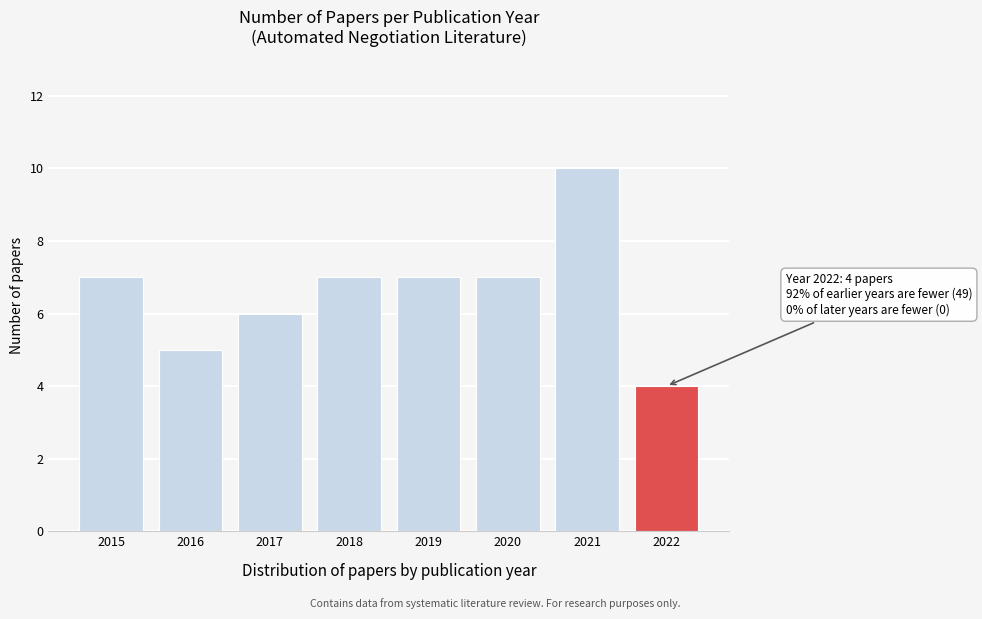

Reading left to right, list all the values displayed in this chart.

7	5	6	7	7	7	10	4